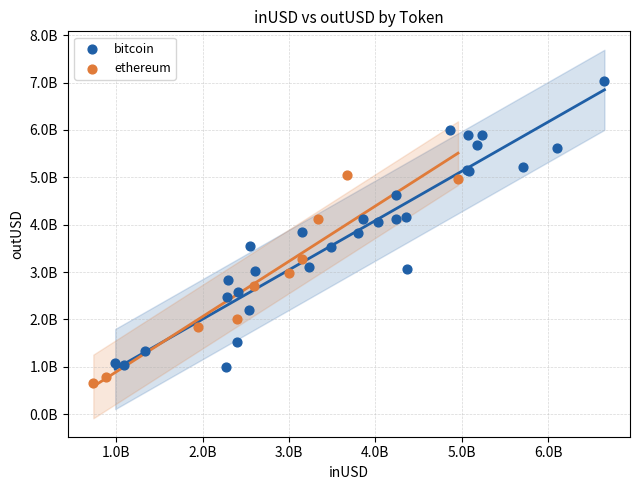

Which series reaches the maximum Y coordinate?

bitcoin